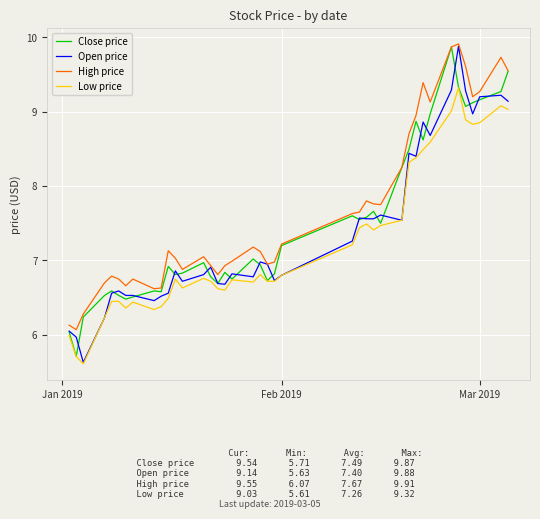

Which series has the widest spread of values?

Open price